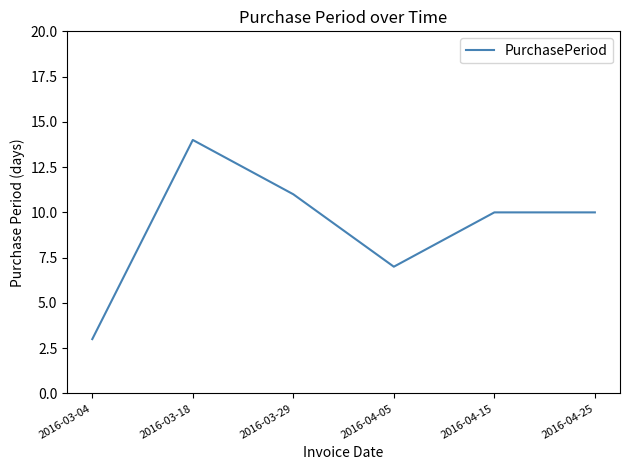

Does the chart display data point markers on the line(s)?

No